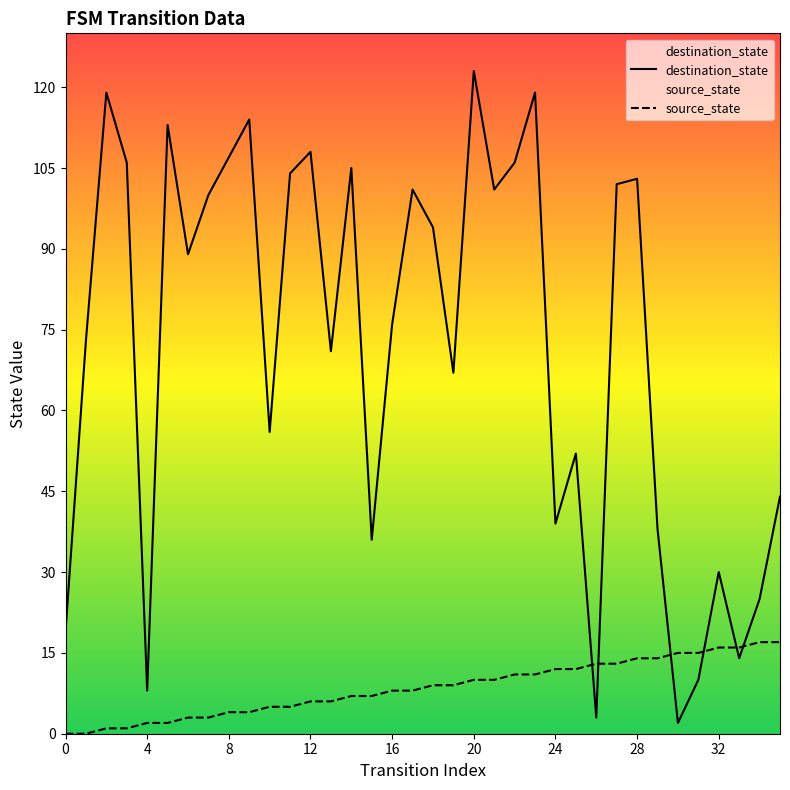

True or false: source_state and destination_state cross at least once.

True